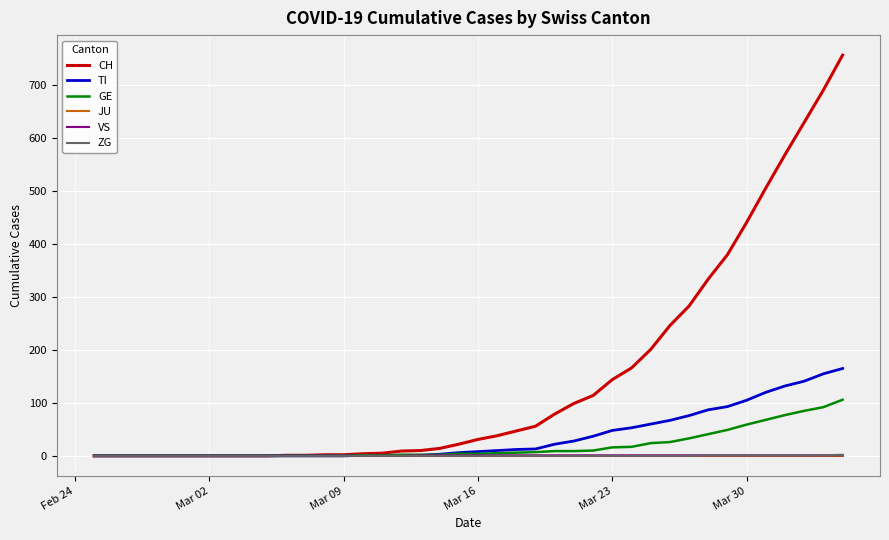

Which series has the largest range (max minus min)?

CH